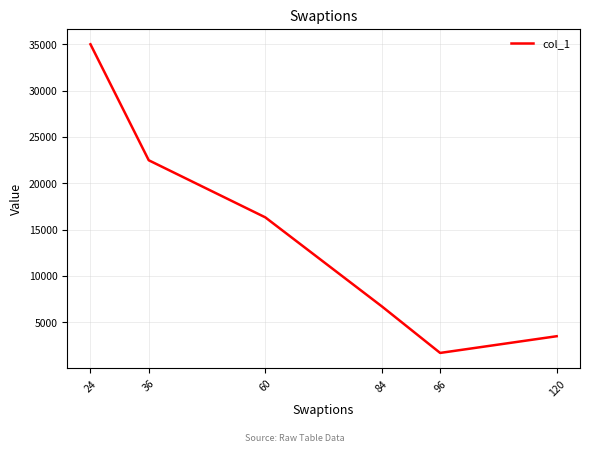

Does the chart display data point markers on the line(s)?

No